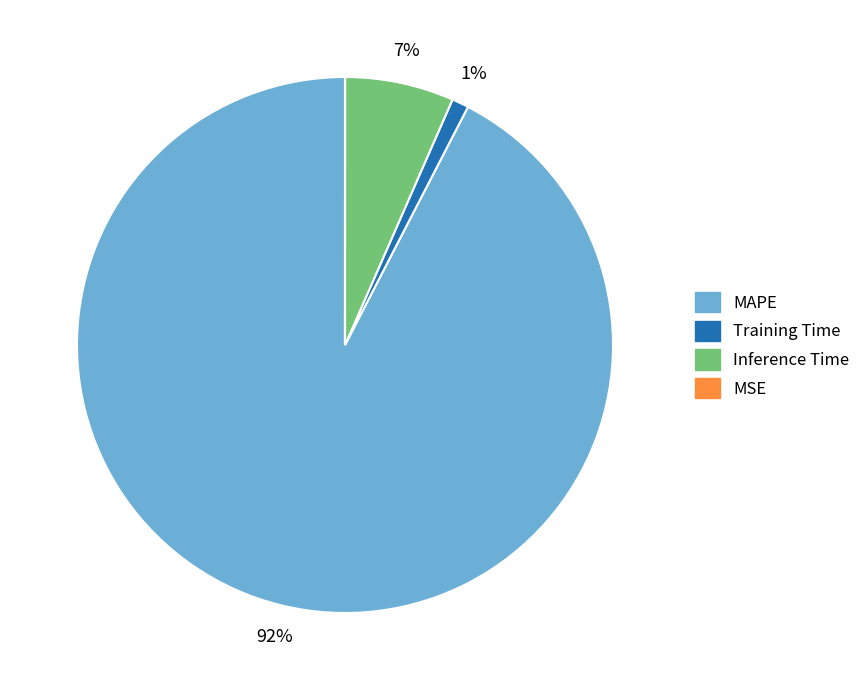

Is there a majority slice in this chart?

Yes